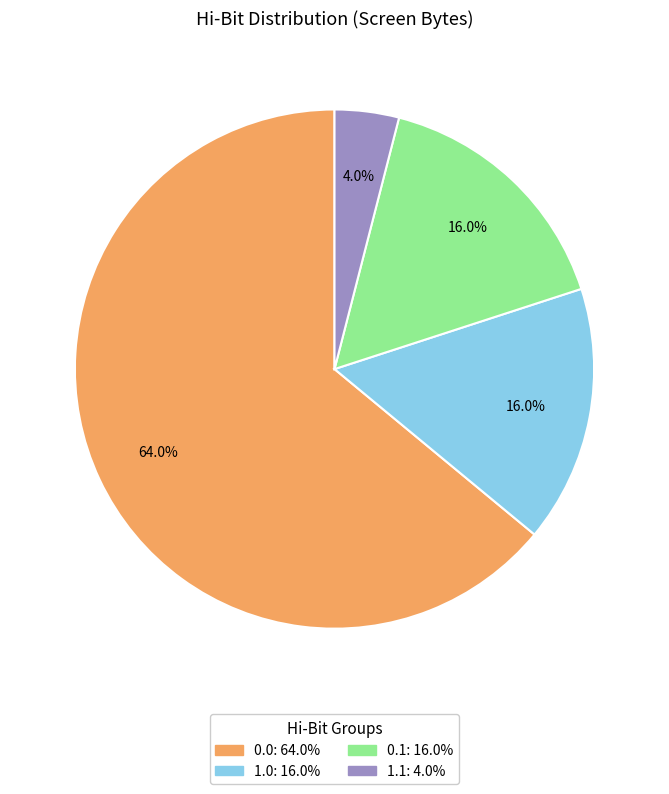

How many slices are in this pie chart?

4